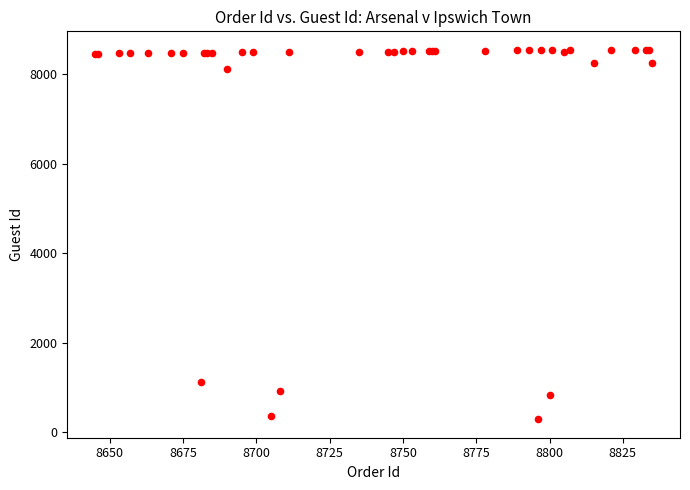

What Y value in the scatter plot is closest to 4415?

1107